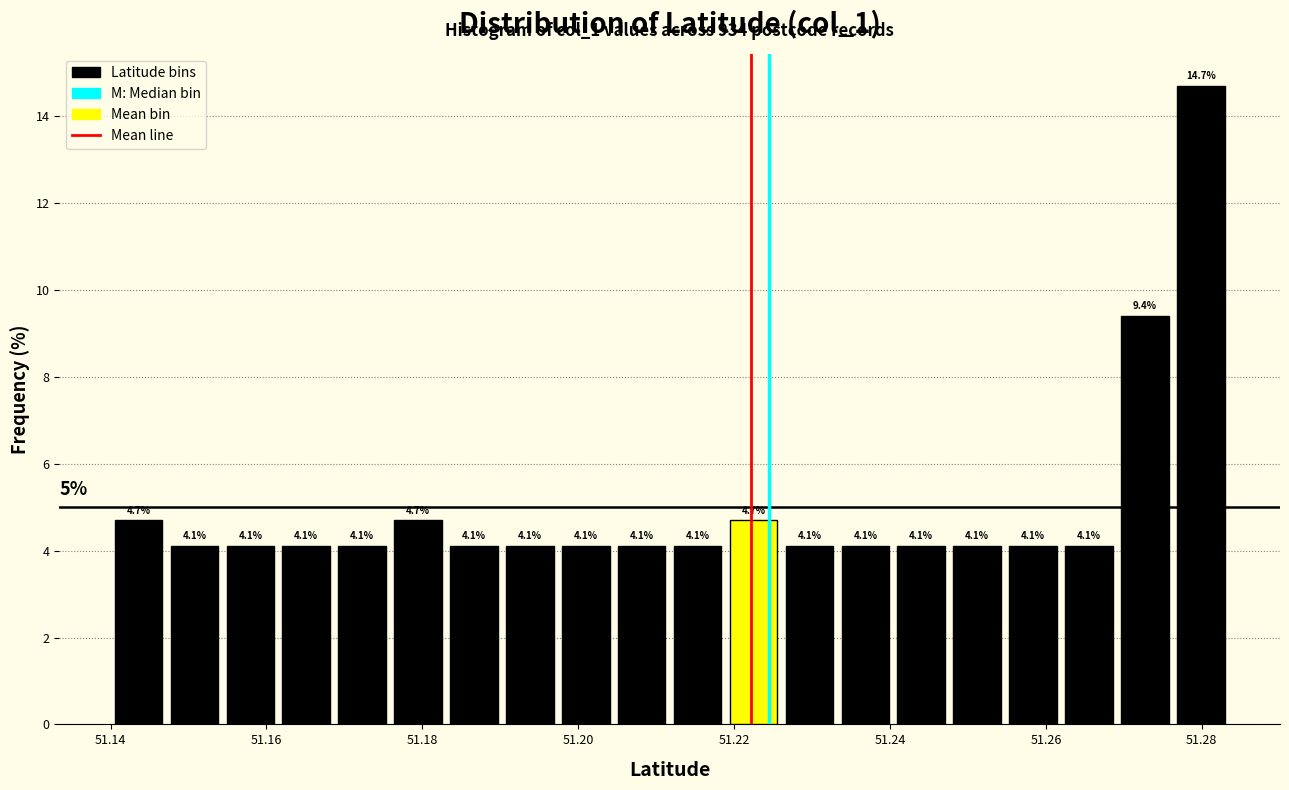

Around what value on the x-axis is the tallest bar? Give the approximate position of its centre, as read against the axis.

51.280